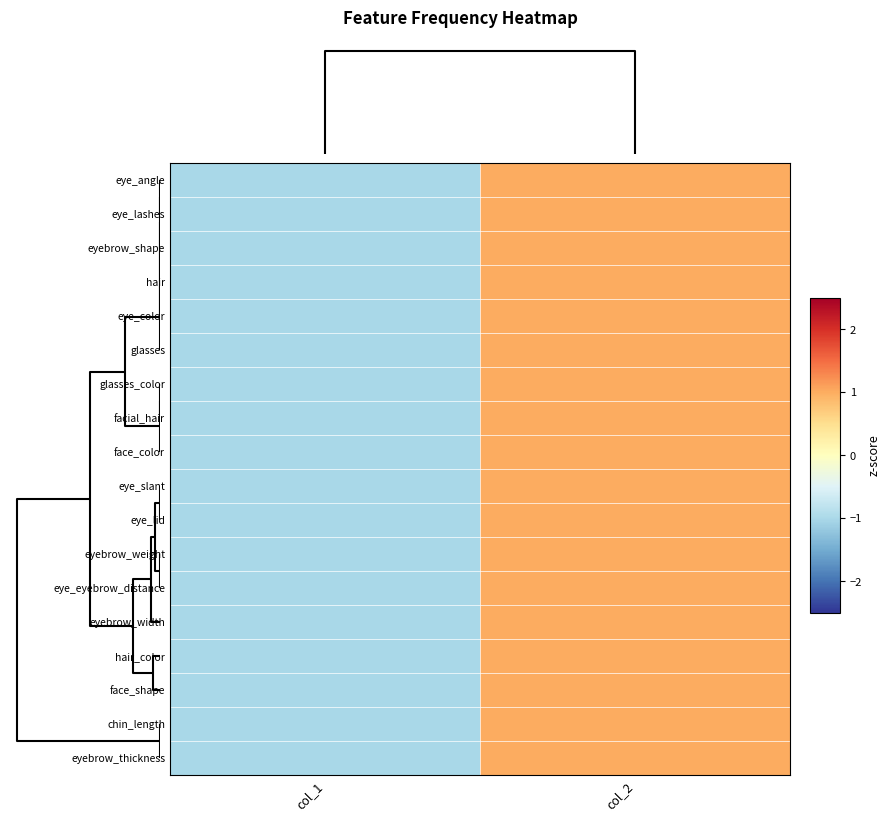

What is the maximum value shown in the chart?

1.0